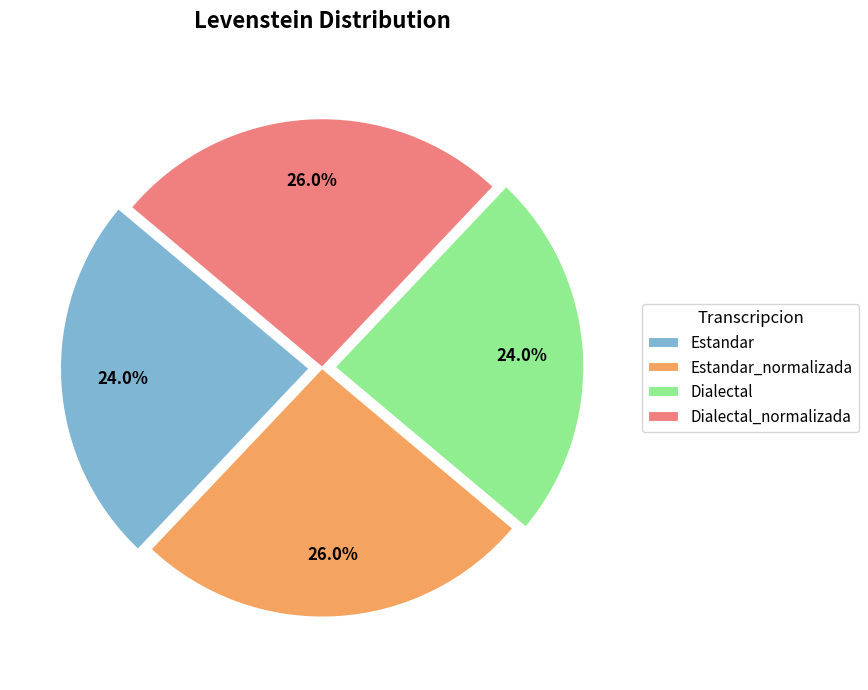

Which has a higher value, Dialectal or Estandar_normalizada?

Estandar_normalizada